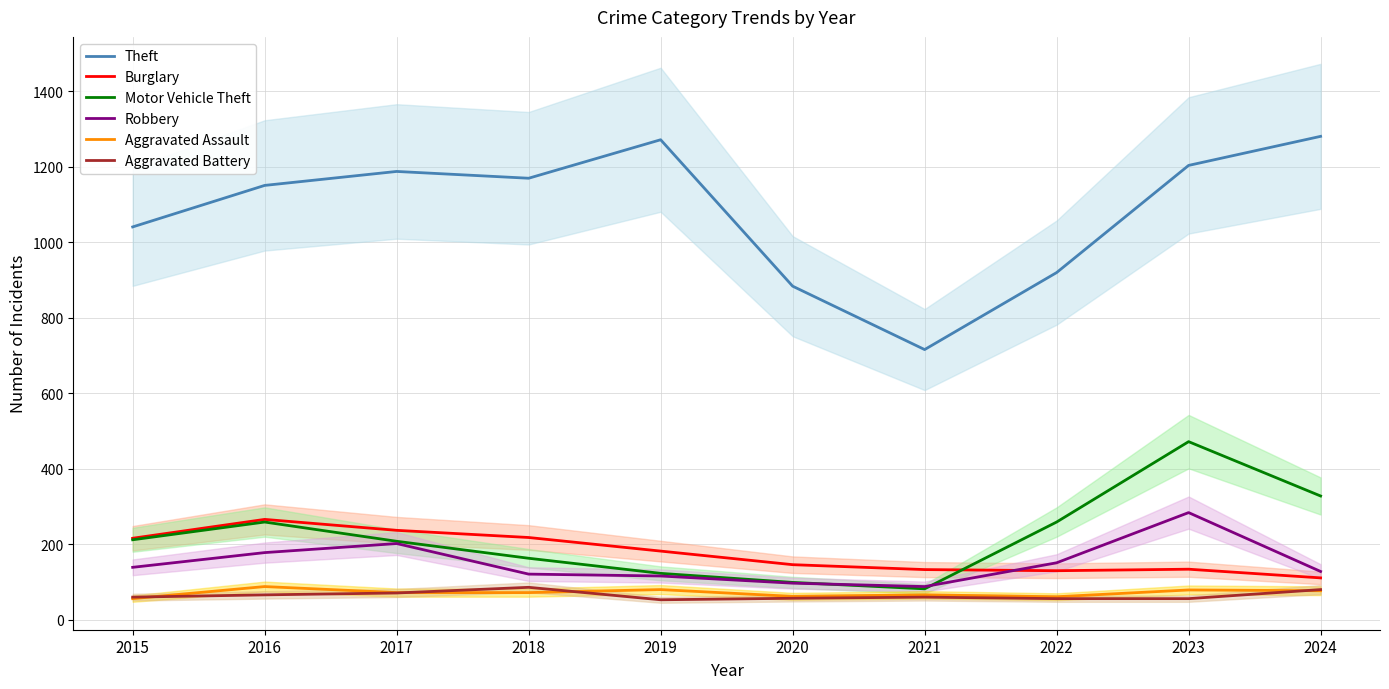

Reading right to left, list all the values displayed in this chart.

Theft: 2024=1281	2023=1204	2022=920	2021=716	2020=884	2019=1272	2018=1170	2017=1188	2016=1151	2015=1041
Burglary: 2024=111	2023=134	2022=130	2021=133	2020=146	2019=182	2018=218	2017=237	2016=266	2015=216
Motor Vehicle Theft: 2024=328	2023=472	2022=259	2021=82	2020=99	2019=123	2018=163	2017=208	2016=259	2015=212
Robbery: 2024=128	2023=284	2022=151	2021=88	2020=97	2019=116	2018=121	2017=202	2016=178	2015=139
Aggravated Assault: 2024=77	2023=79	2022=61	2021=66	2020=62	2019=80	2018=72	2017=72	2016=88	2015=56
Aggravated Battery: 2024=80	2023=56	2022=56	2021=60	2020=57	2019=53	2018=86	2017=71	2016=66	2015=60